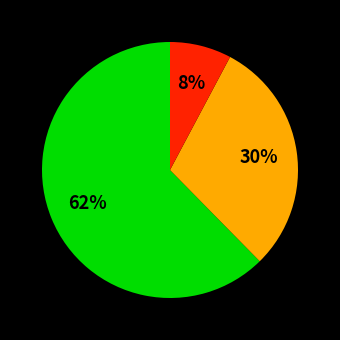

Count the number of slices in the pie.

3